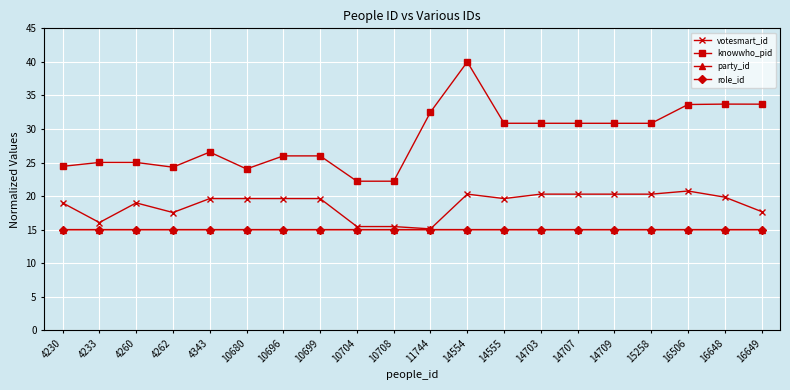

True or false: knowwho_pid and role_id cross at least once.

False